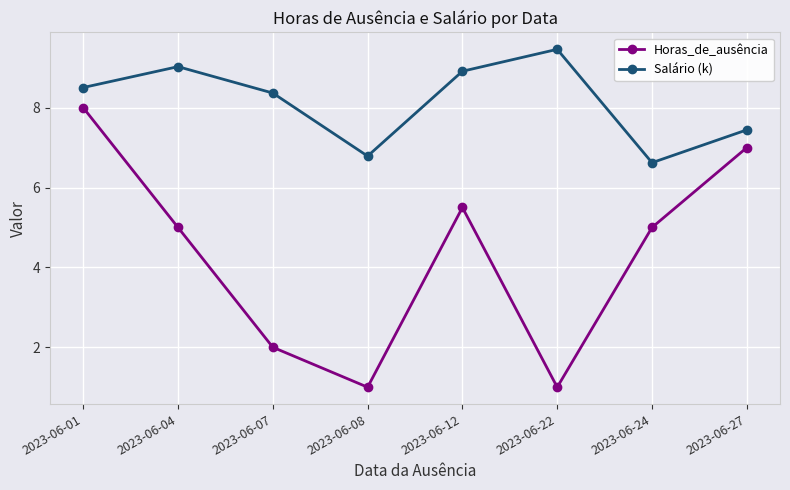

Which series has the widest spread of values?

Horas_de_ausência